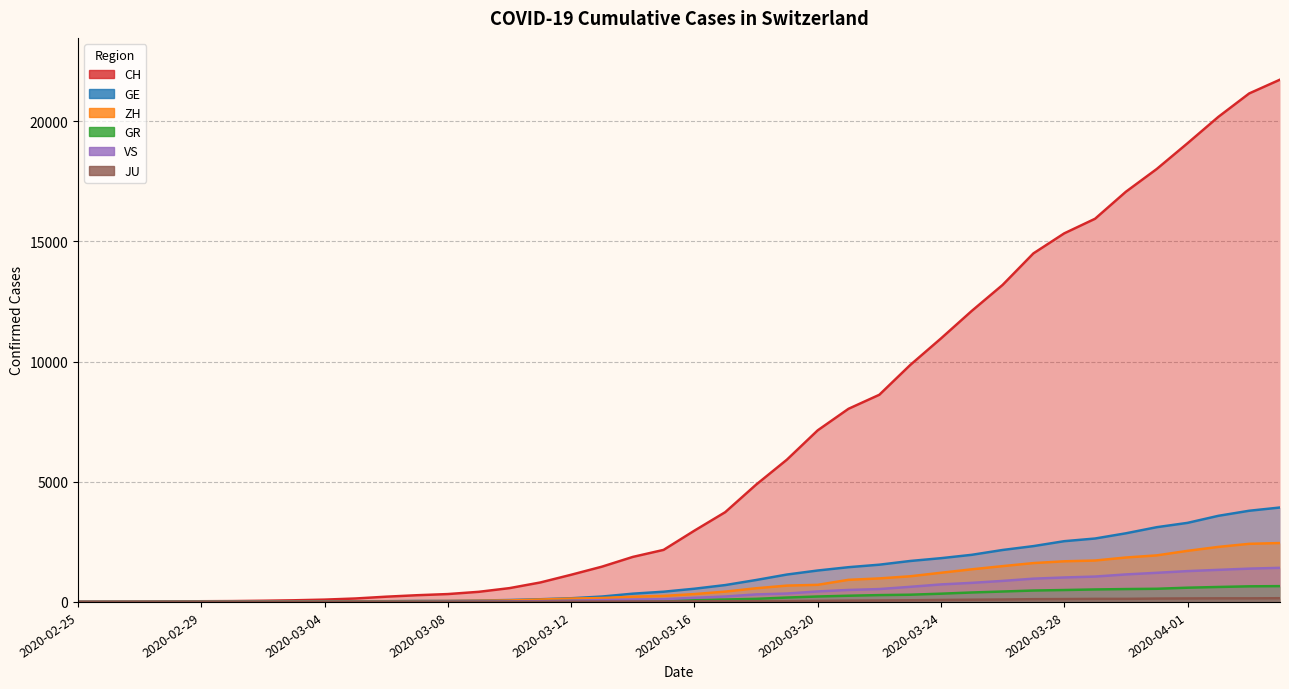

What are all the series names shown in the legend?

CH, GE, ZH, GR, VS, JU